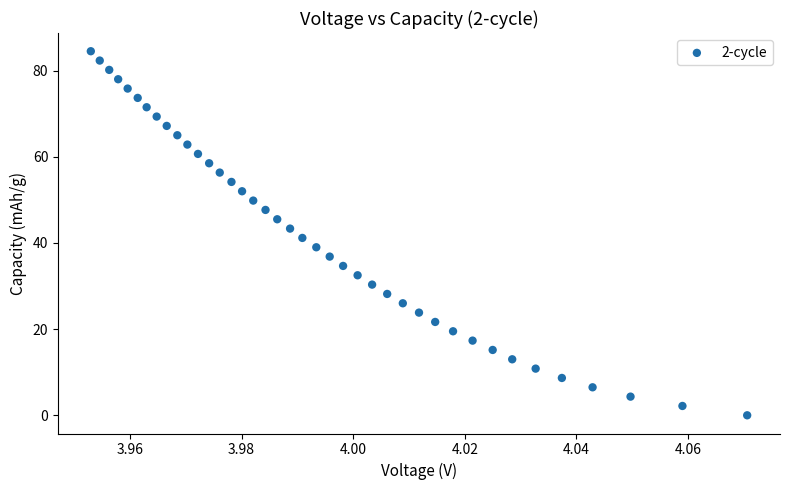

What is the range of Y values (max minus min)?

84.5